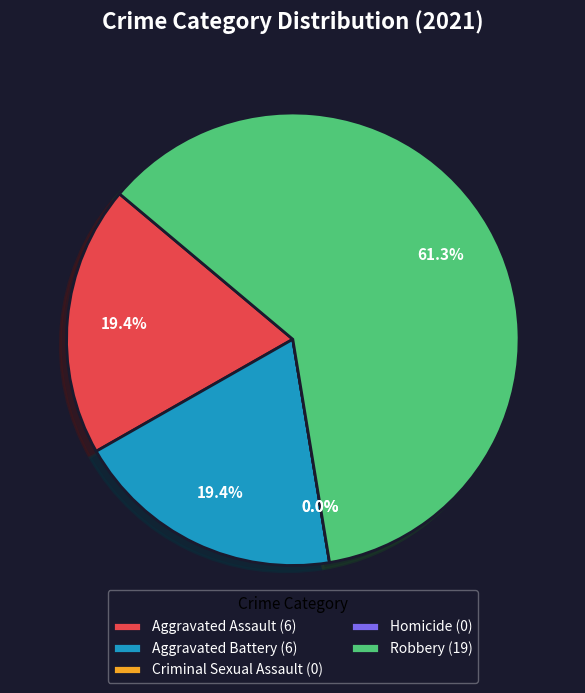

How much of the chart is everything except Criminal Sexual Assault?

100.0%